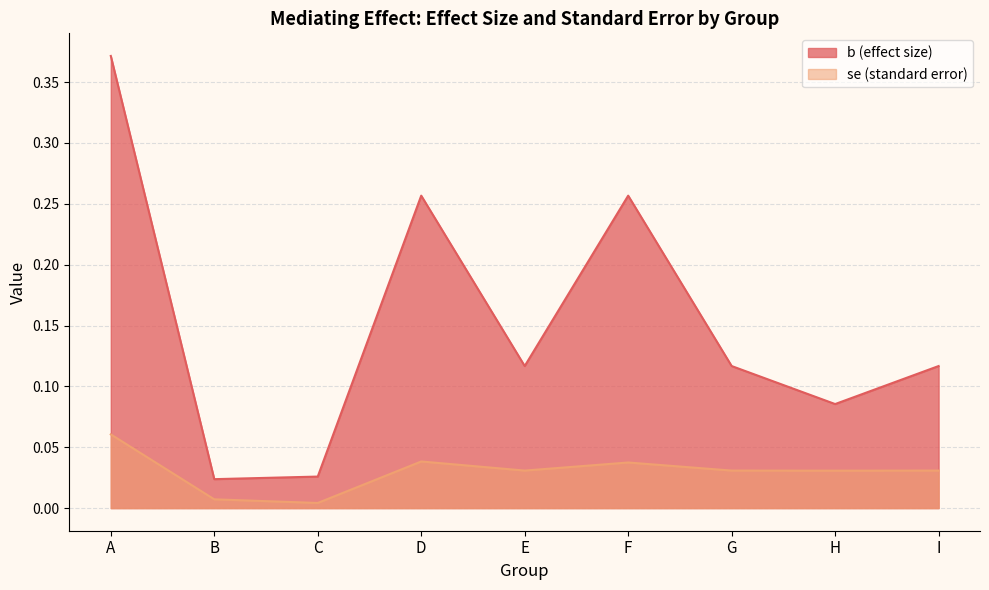

The b (effect size) series shows 0.3 at F. True or false?

True